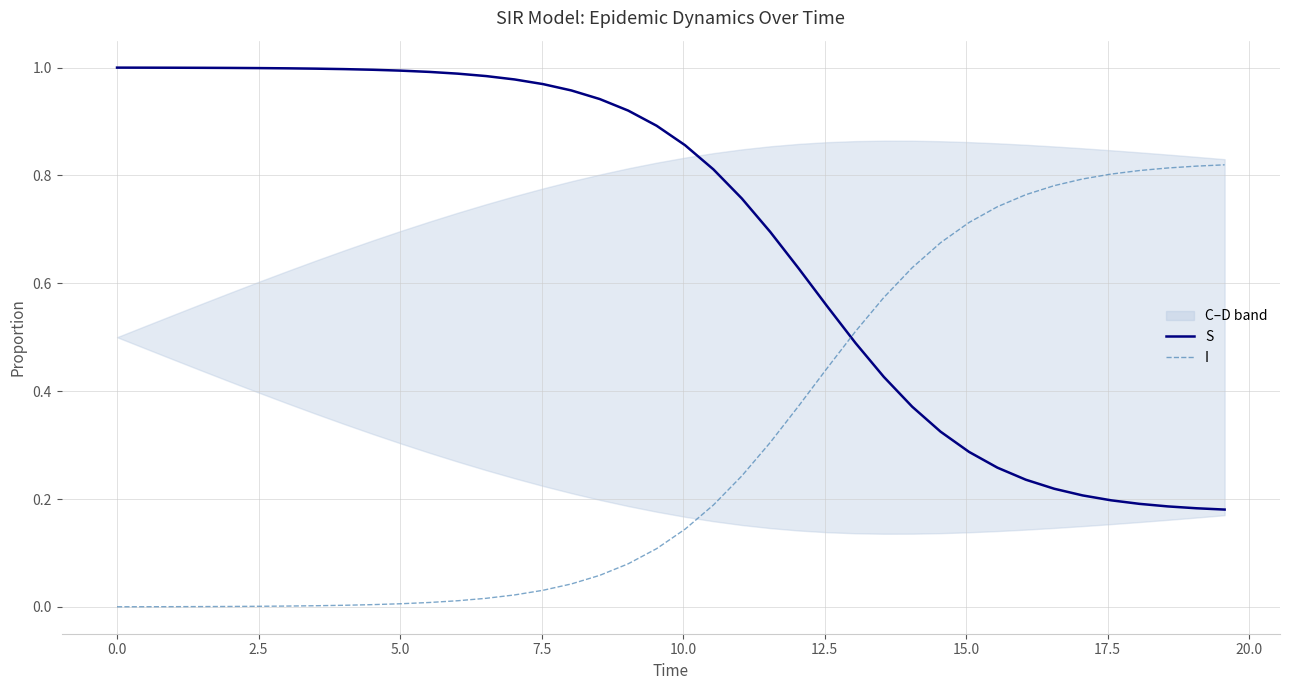

After their last crossing, which series has the higher values: I or S?

I